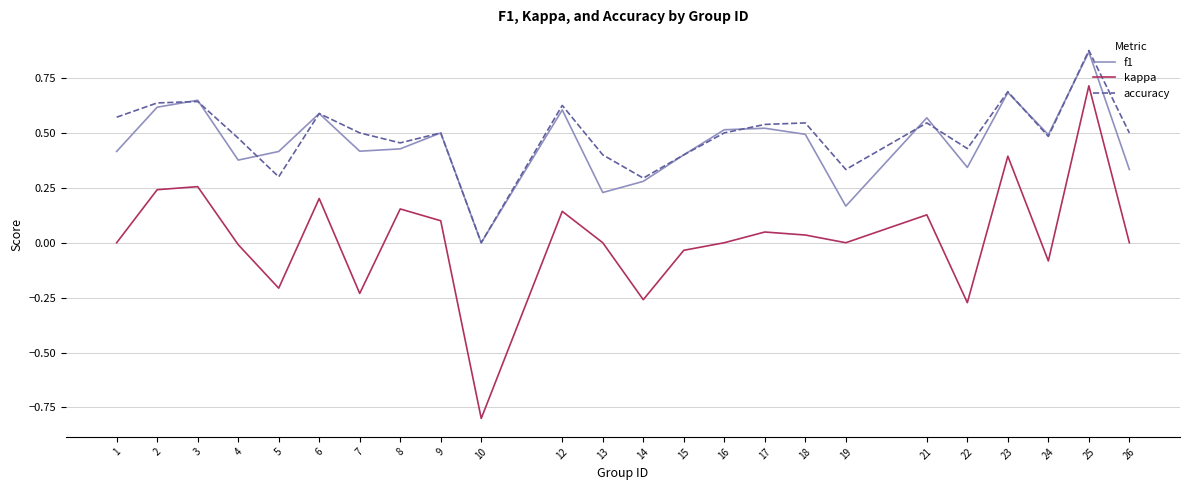

What is the minimum value for kappa?

-0.8